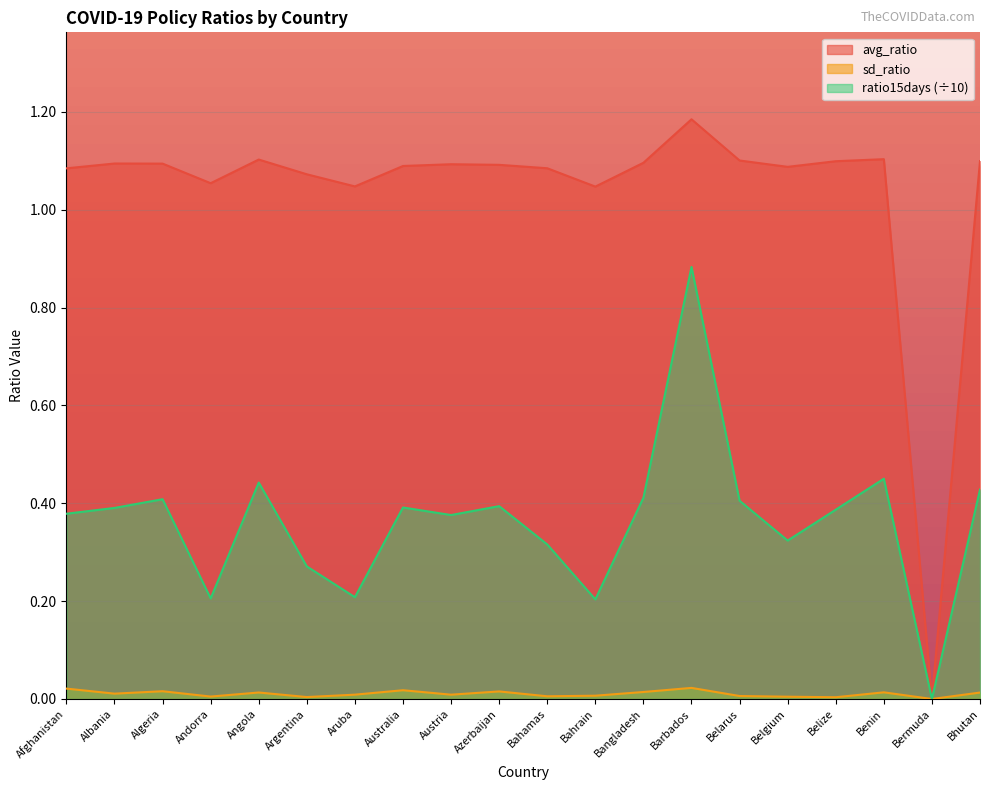

True or false: ratio15days and avg_ratio intersect in this chart.

False